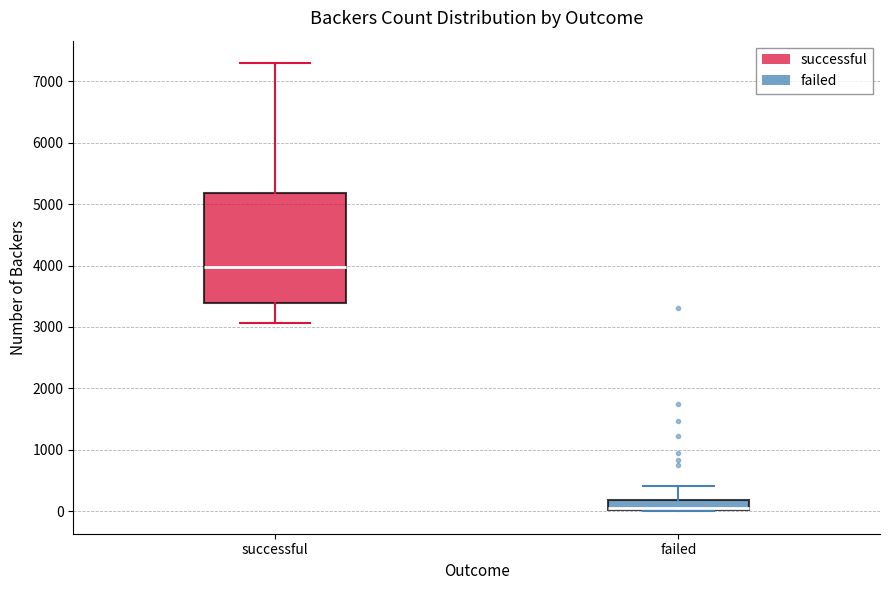

Where does the median line of the box for failed sit on the y-axis? The values are not printed on the chart, so give them approximately, as read against the axis.

100